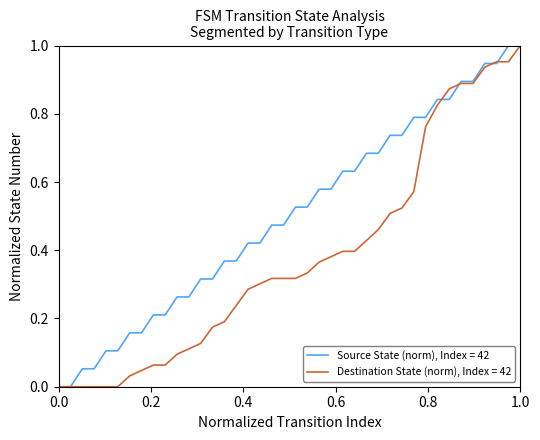

Which series has the largest total across all categories?

Source State (norm), Index = 42